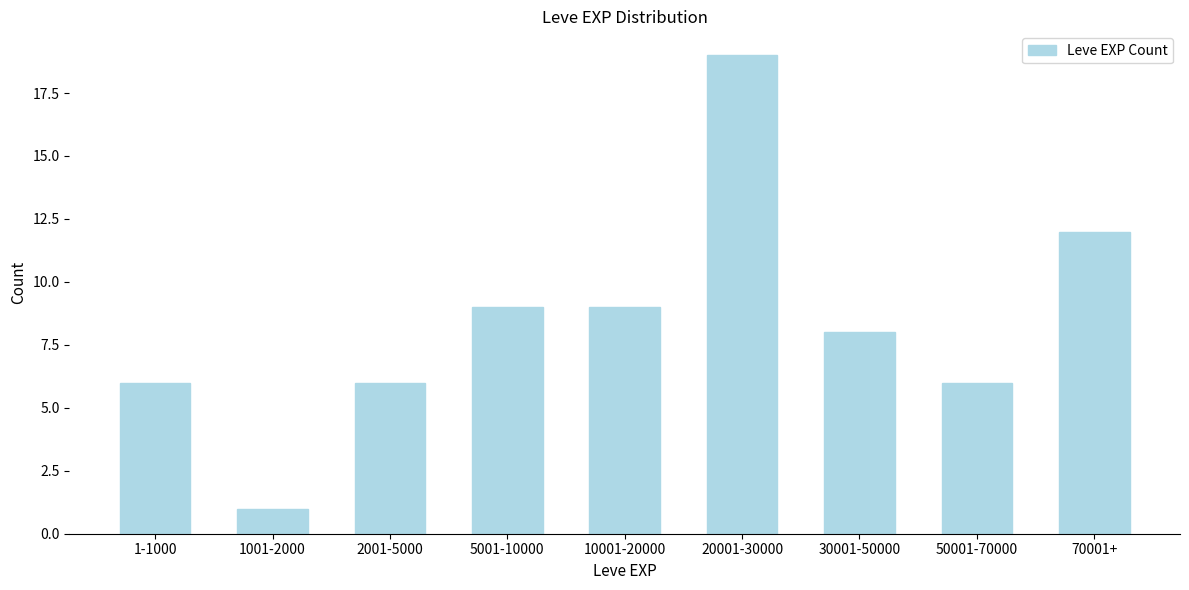

Reading left to right, what are all the values shown in this chart?

1-1000=6	1001-2000=1	2001-5000=6	5001-10000=9	10001-20000=9	20001-30000=19	30001-50000=8	50001-70000=6	70001+=12